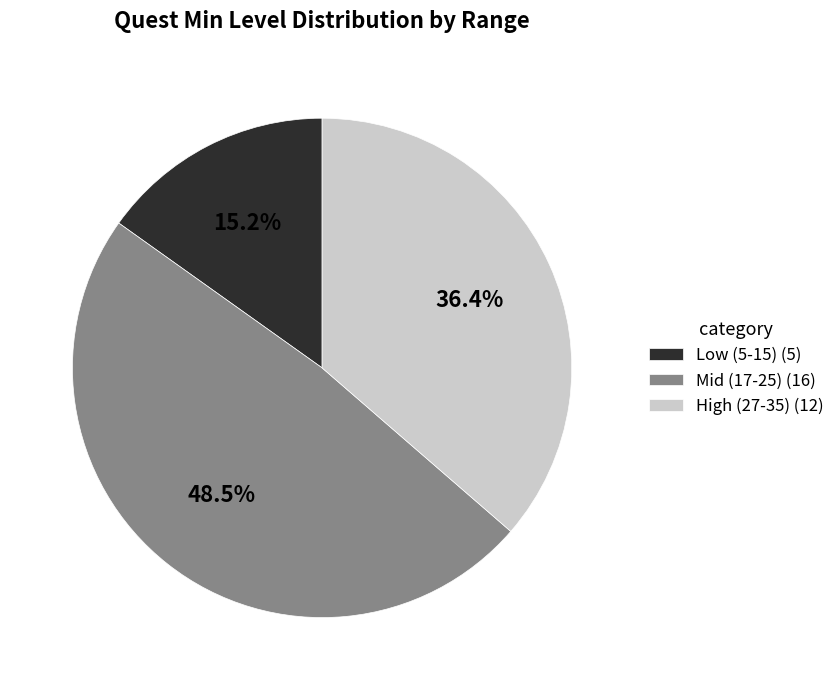

Combined, what portion of the pie is Low (5-15) (5) and Mid (17-25) (16)?

63.6%